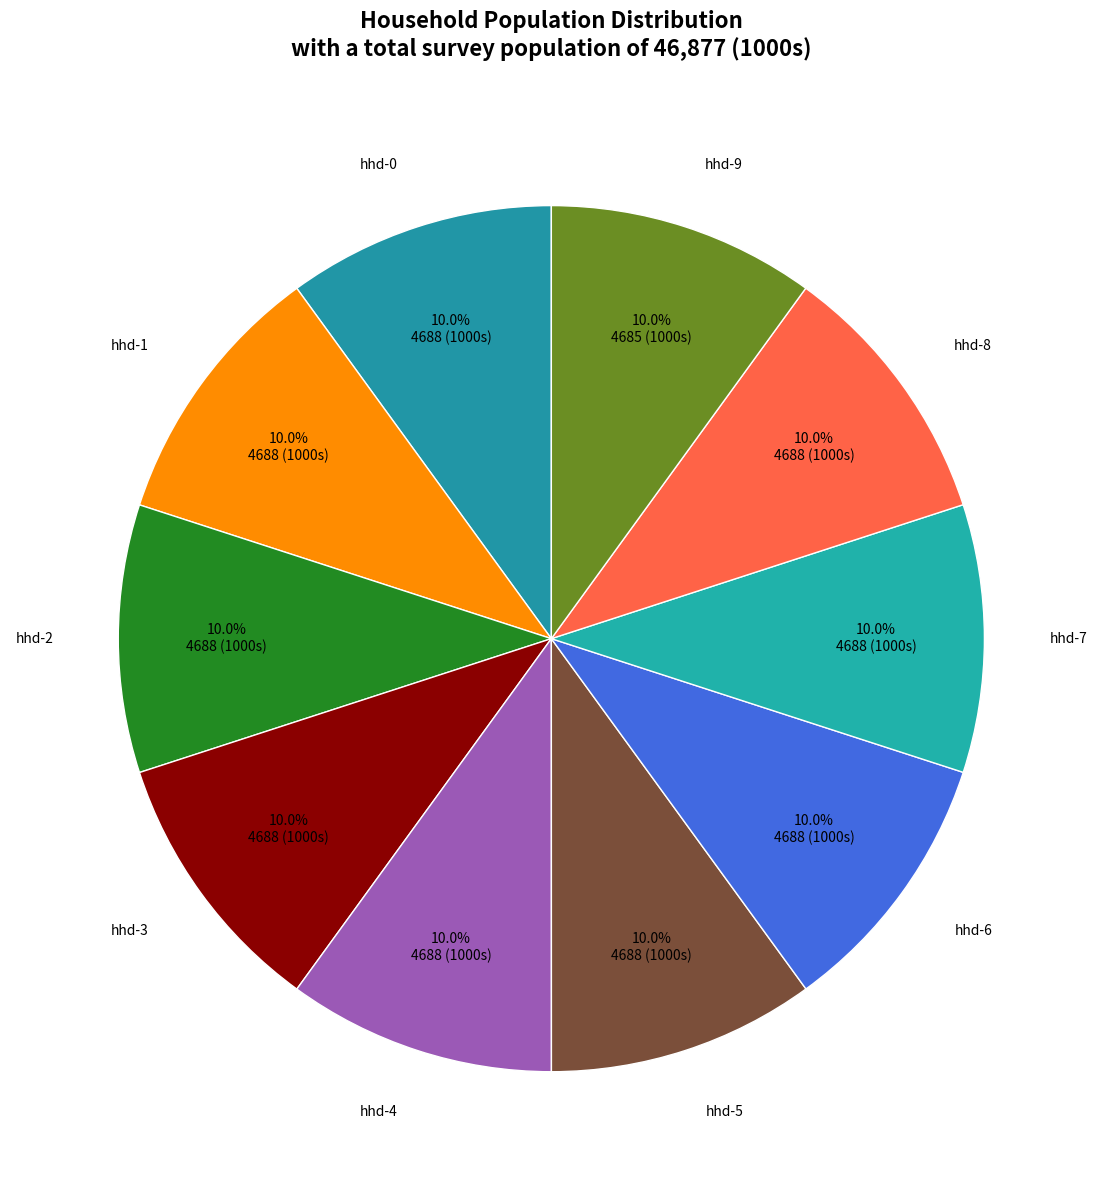

Is it true that hhd-0 is 10% of the pie?

True